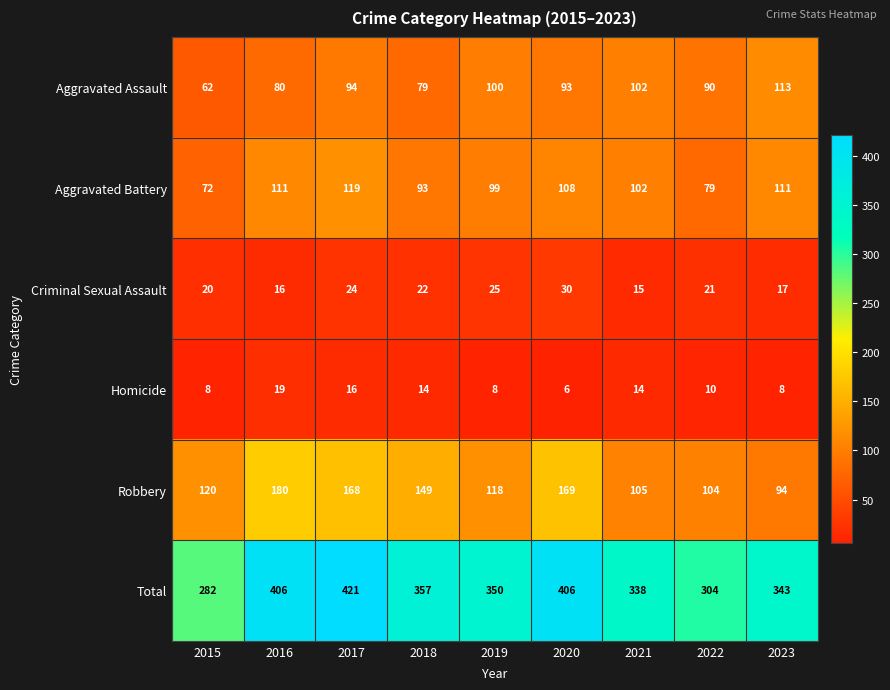

At how many categories does at least one series exceed 326?

7